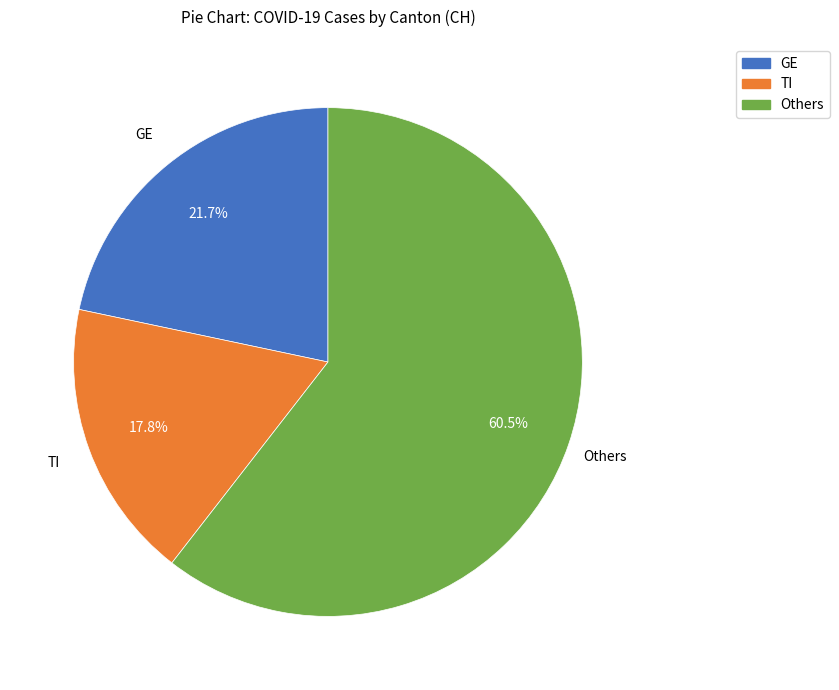

Combined, do Others and TI account for over 50%?

Yes